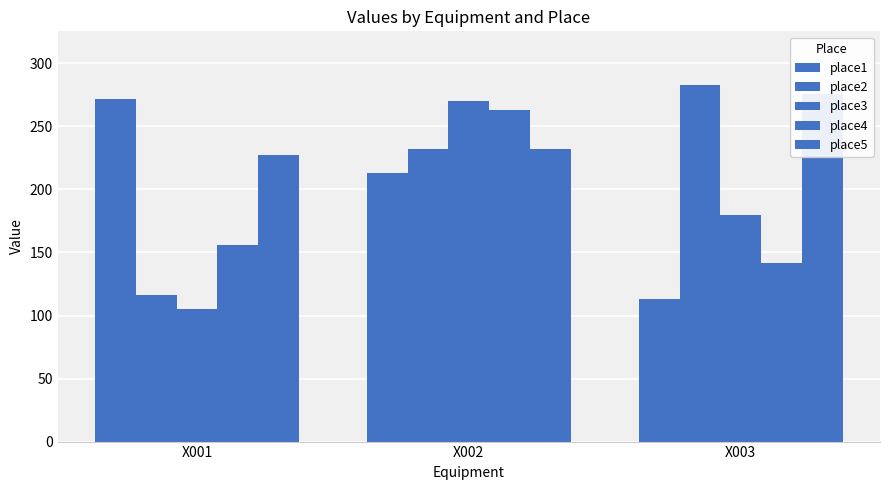

Which series has the largest range (max minus min)?

place2